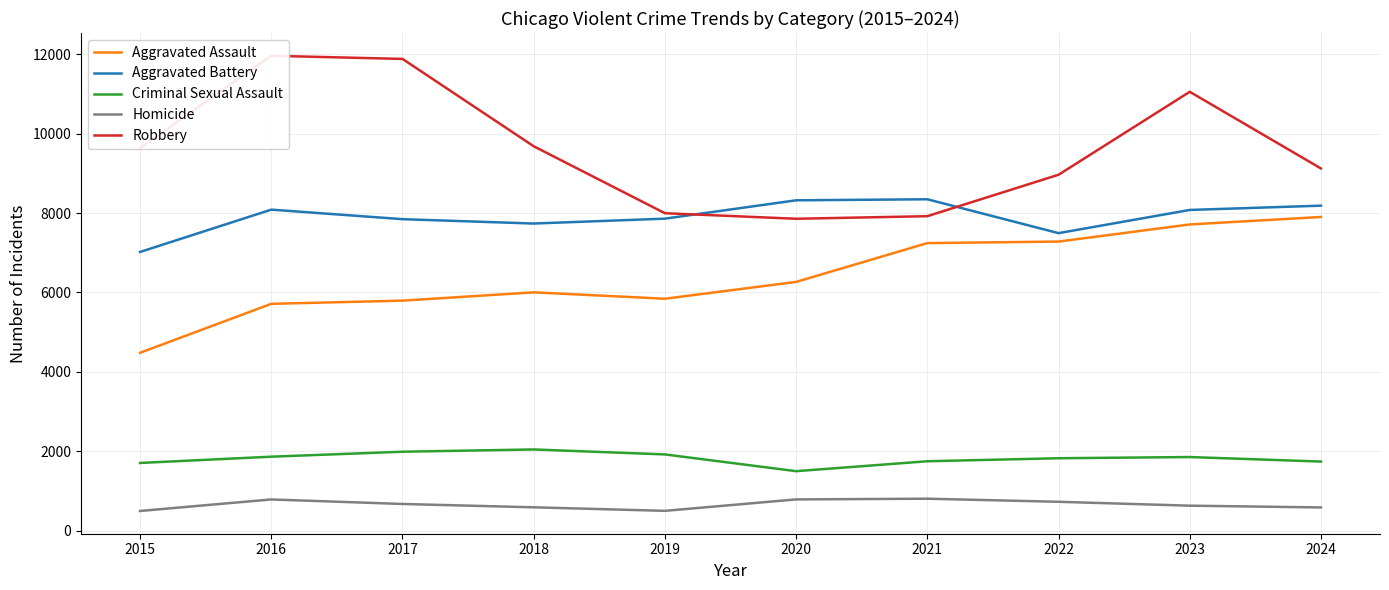

Reading left to right, transcribe all the data shown in this chart.

Aggravated Assault: 2015=4480	2016=5713	2017=5793	2018=6002	2019=5841	2020=6265	2021=7242	2022=7281	2023=7712	2024=7900
Aggravated Battery: 2015=7019	2016=8085	2017=7845	2018=7735	2019=7858	2020=8320	2021=8346	2022=7493	2023=8077	2024=8185
Criminal Sexual Assault: 2015=1705	2016=1863	2017=1988	2018=2045	2019=1920	2020=1498	2021=1748	2022=1824	2023=1854	2024=1740
Homicide: 2015=496	2016=786	2017=672	2018=588	2019=499	2020=787	2021=805	2022=727	2023=629	2024=585
Robbery: 2015=9638	2016=11960	2017=11881	2018=9681	2019=7995	2020=7855	2021=7920	2022=8964	2023=11053	2024=9122